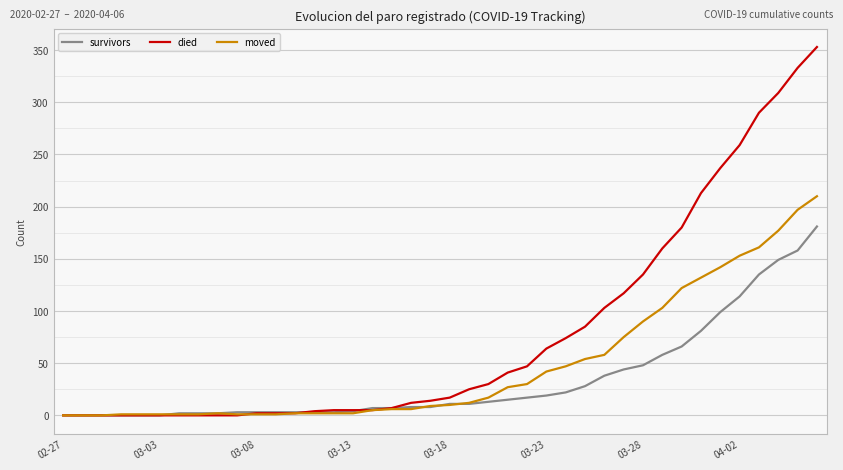

List the series in order of their overall mean, highest first.

died, moved, survivors